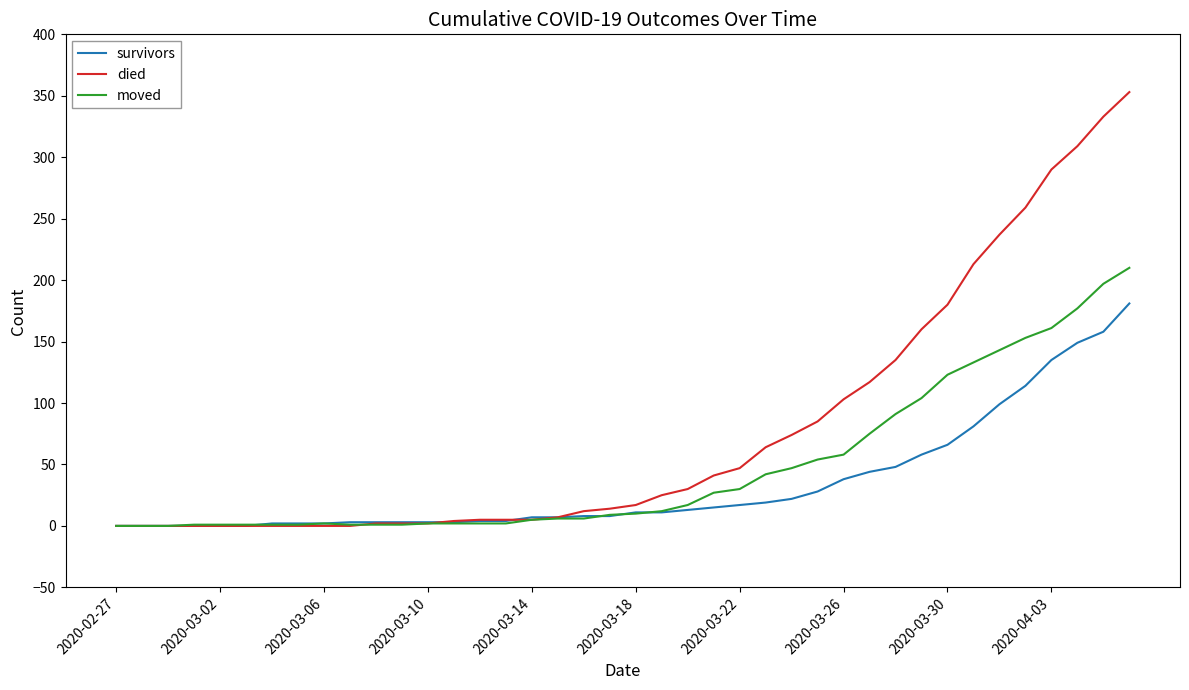

Which series has the largest total across all categories?

died